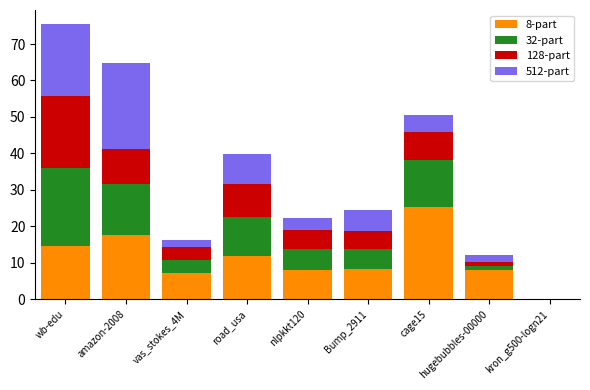

The value of 8-part at hugebubbles-00000 is 7.9. True or false?

True